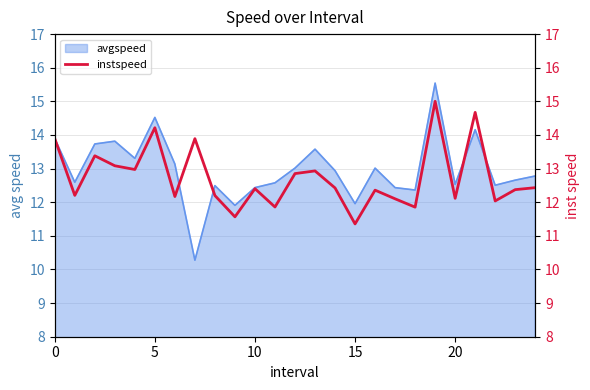

What is the minimum value for avgspeed?

10.3